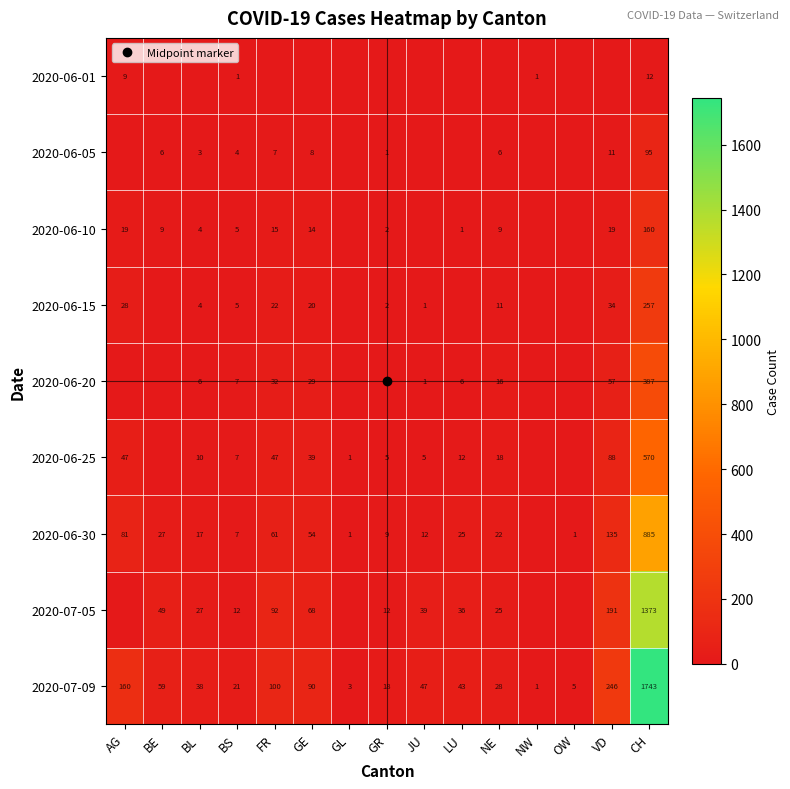

List the series in order of their peak value, lowest first.

2020-06-01, 2020-06-05, 2020-06-10, 2020-06-15, 2020-06-20, 2020-06-25, 2020-06-30, 2020-07-05, 2020-07-09